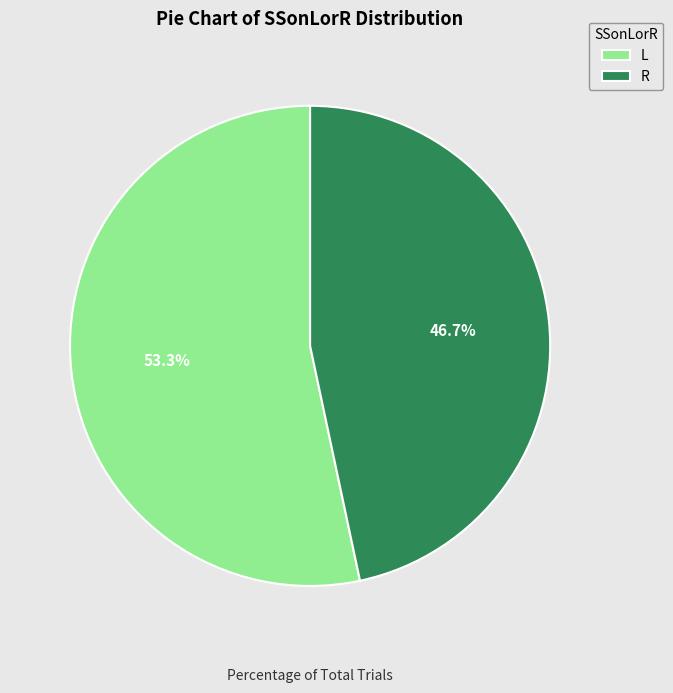

Approximately how many times larger is the value at L compared to R?

1.1